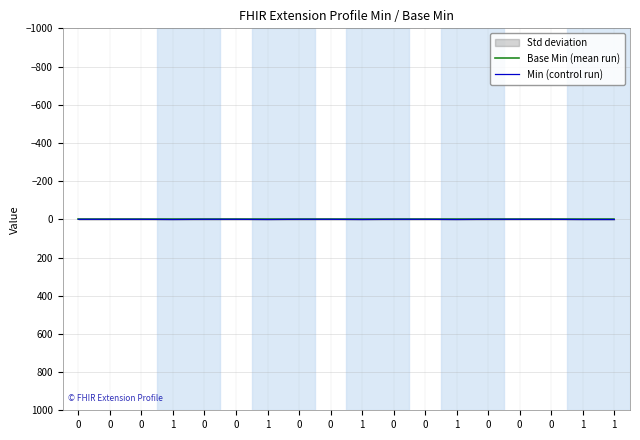

What is the total value across all series at 1?

1